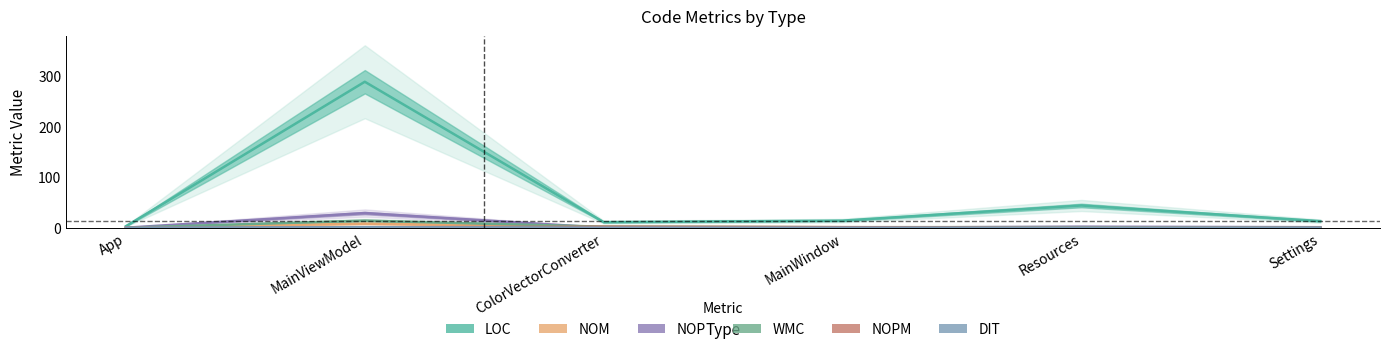

What is the approximate value of NOPM at MainWindow?

1